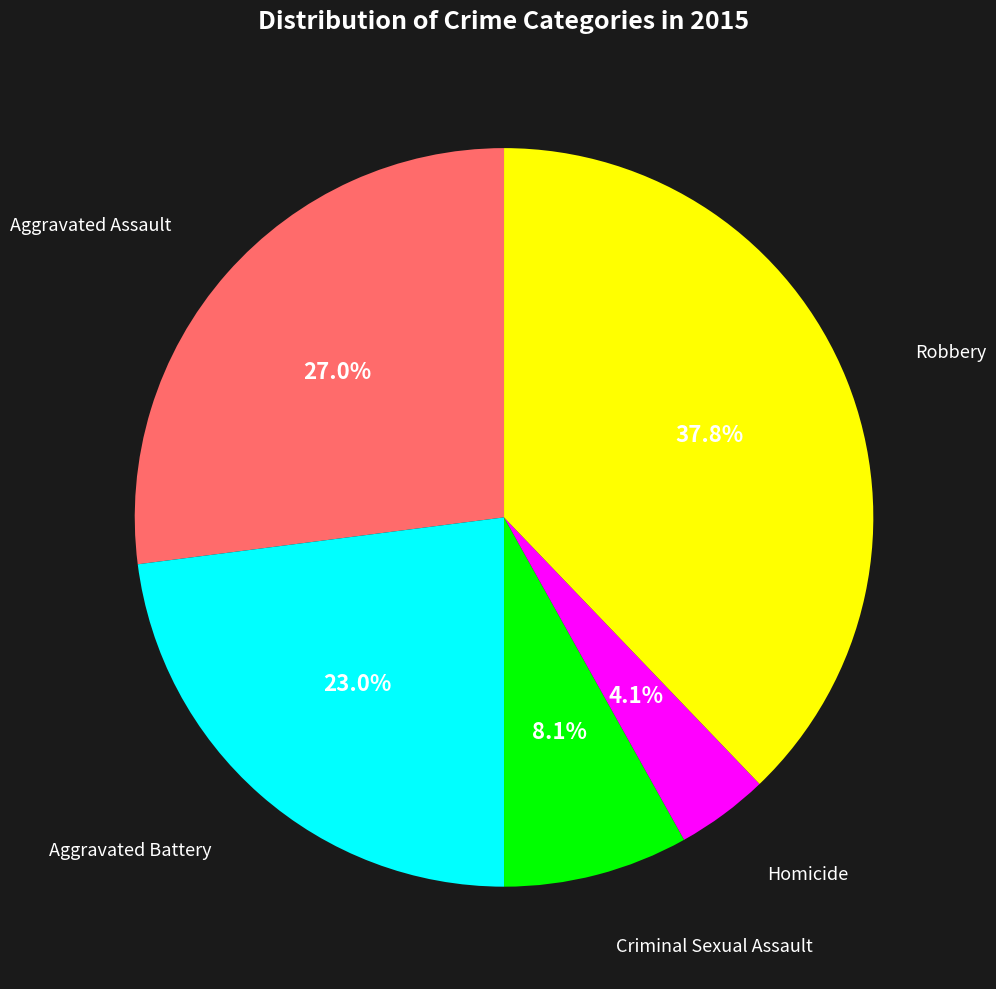

How many slices are in this pie chart?

5